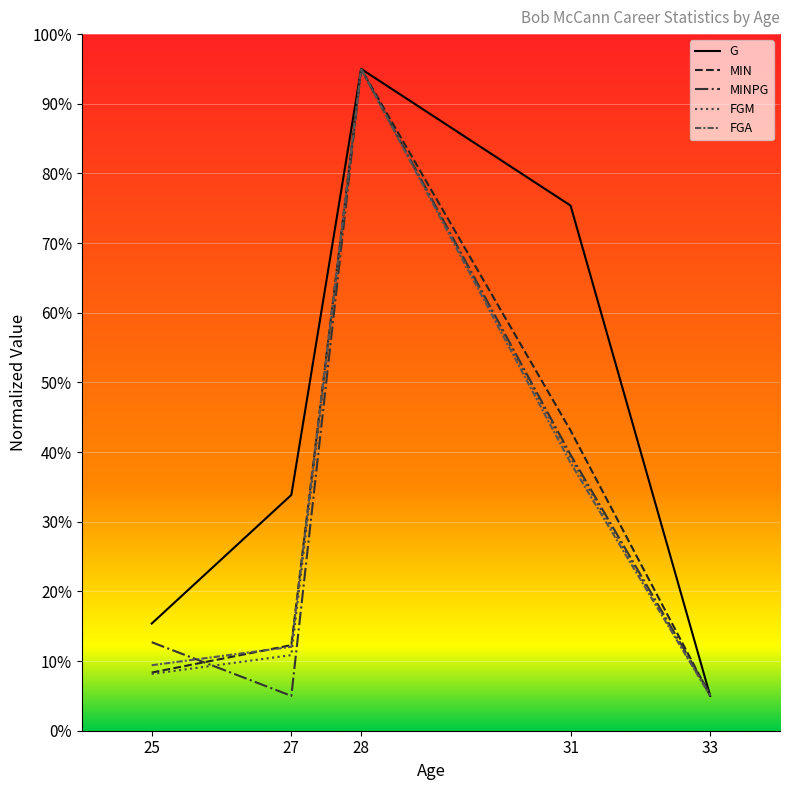

What is the greatest value displayed?

95.0